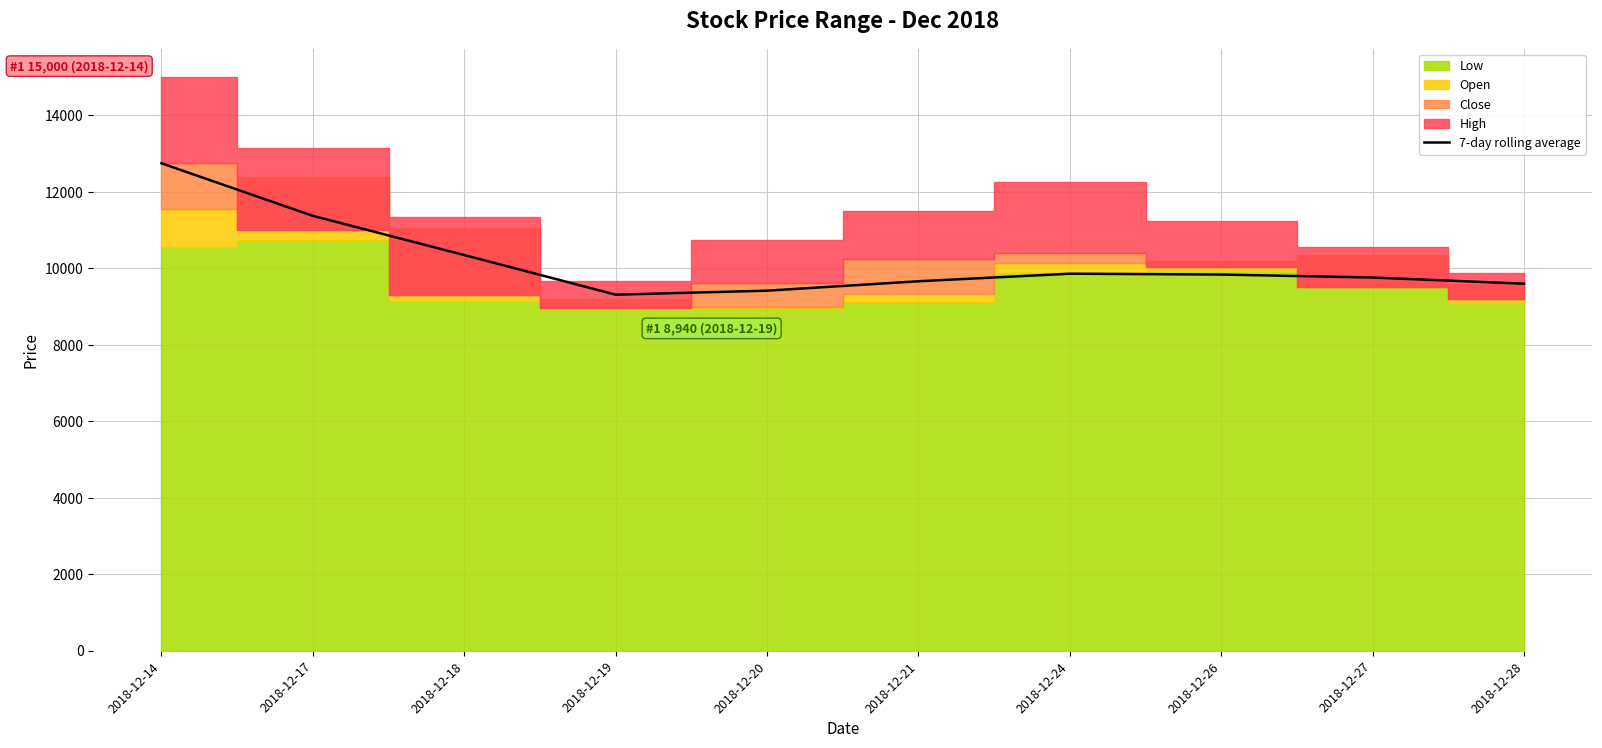

Does the chart have visible grid lines?

Yes